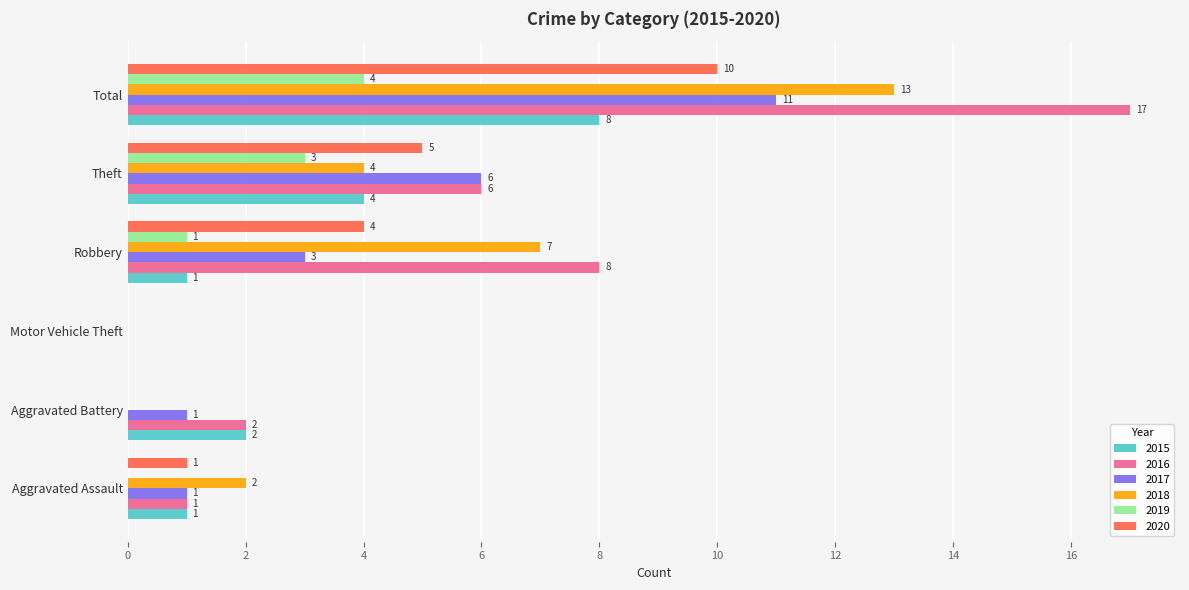

What is the sum of all 2016 values?

34